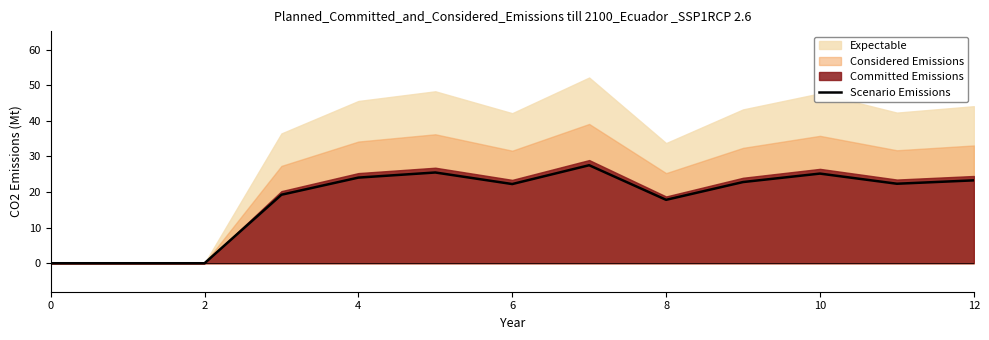

What is the highest value of the Scenario Emissions series?

27.5